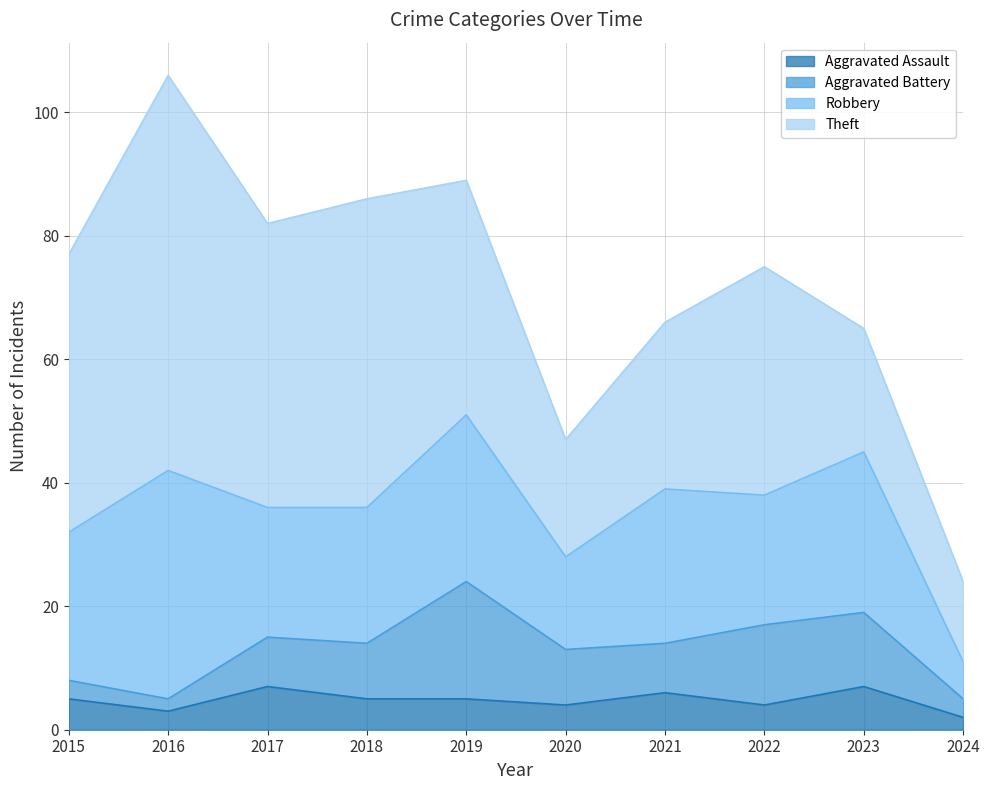

Between 2017 and 2018, which is larger?

2017